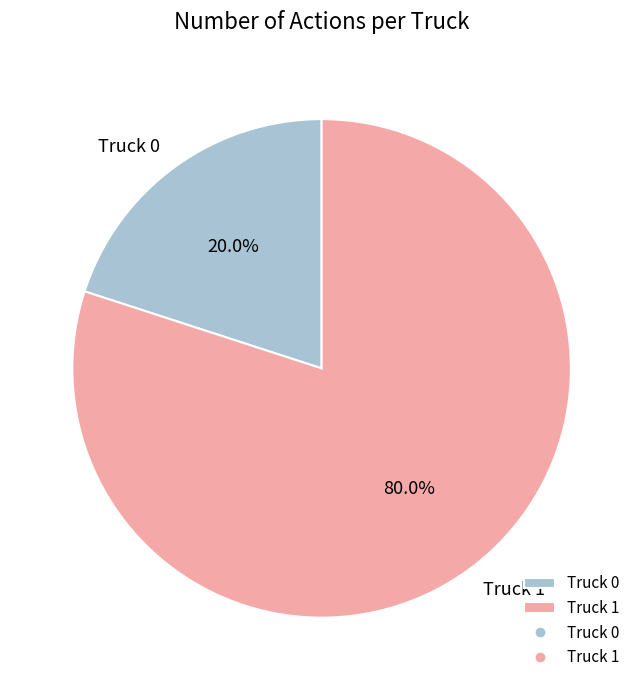

Which slice is the largest?

Truck 1